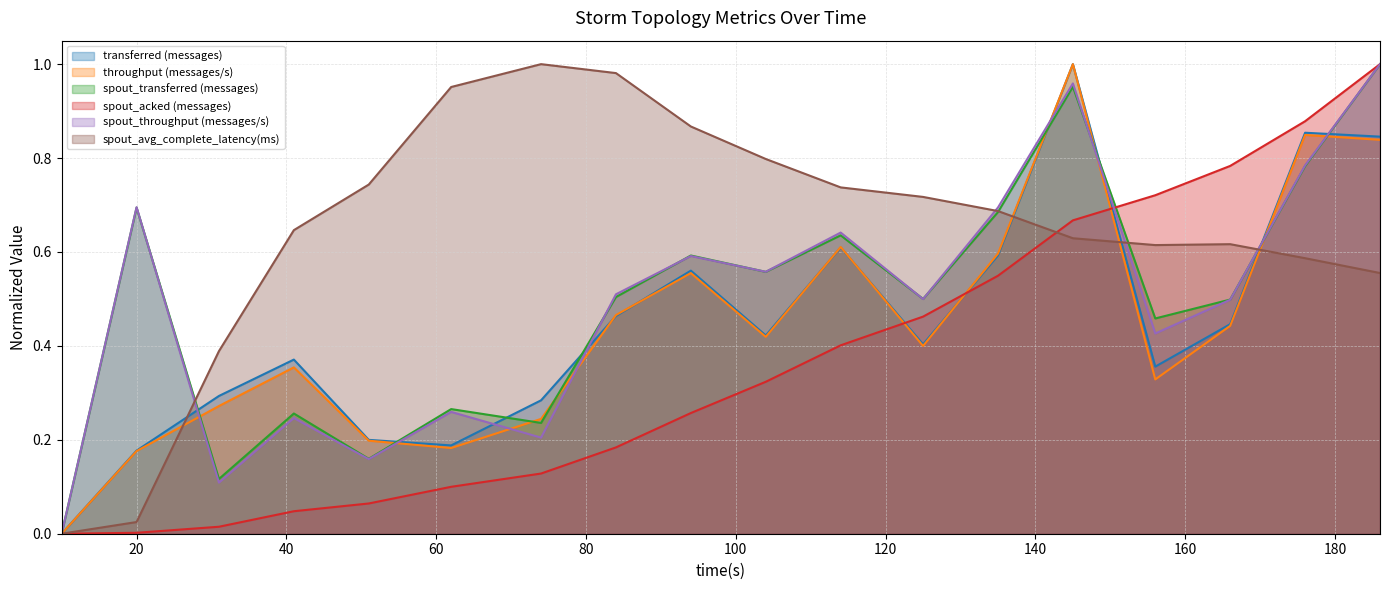

How many data points in spout_transferred (messages) are above 0?

17